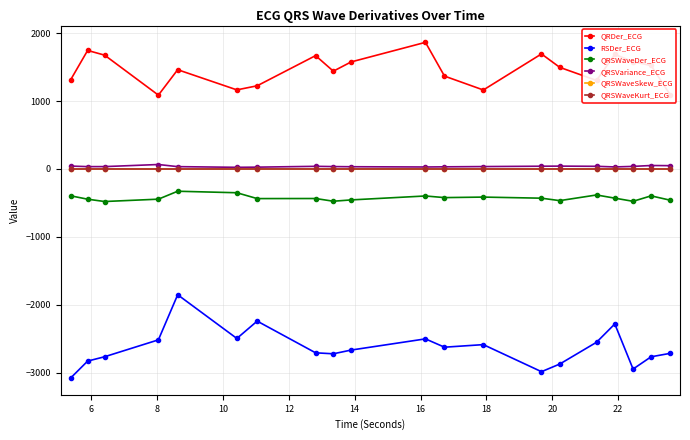

Which series has the largest total across all categories?

QRDer_ECG